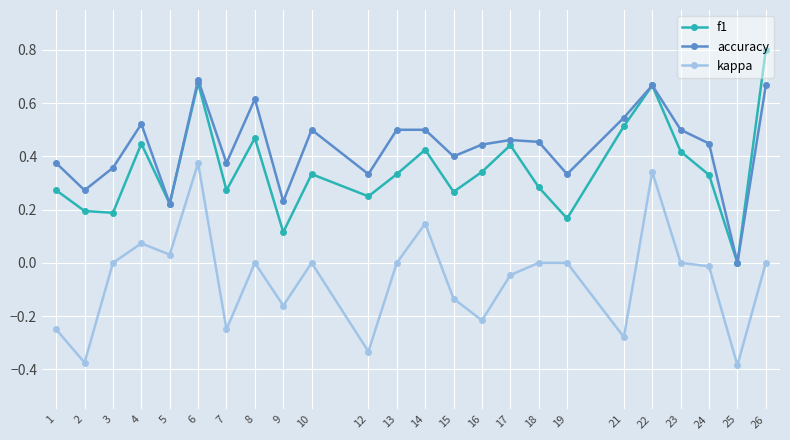

At which category is the sum across all series the highest?

6